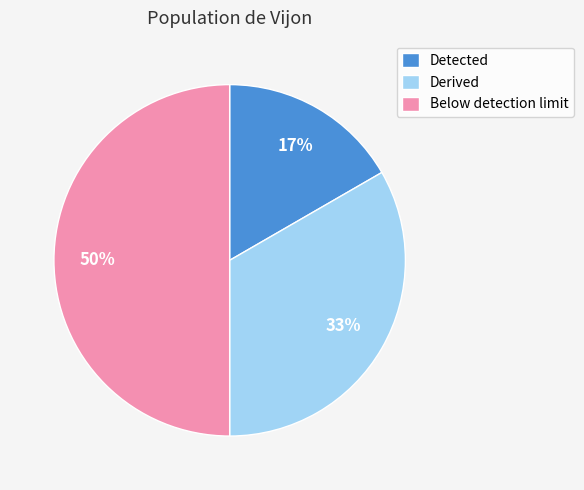

Which category has the biggest portion of the pie?

Below detection limit